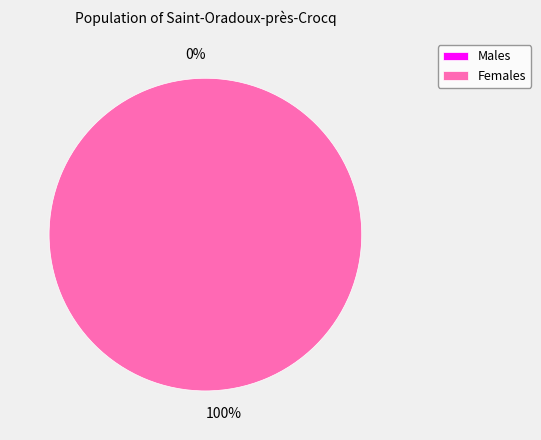

Is there a majority slice in this chart?

Yes